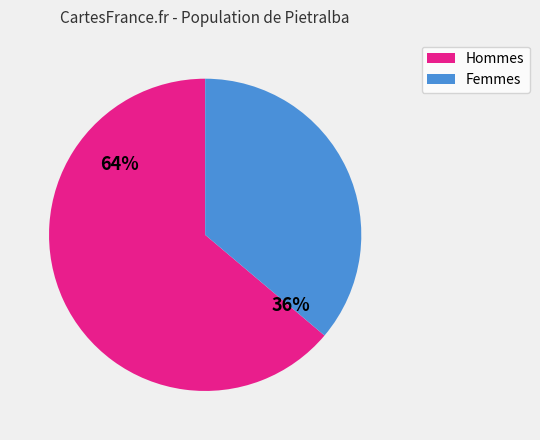

To the nearest percent, what percentage of the pie is Hommes?

64%